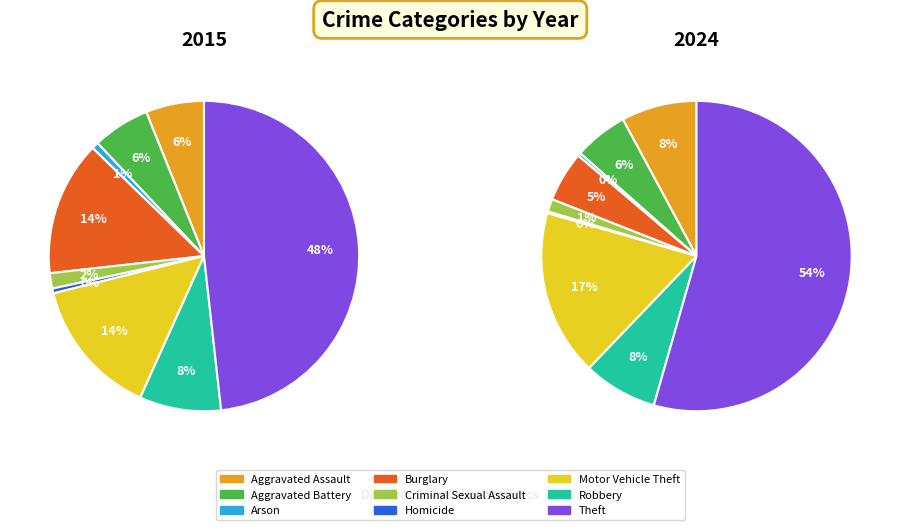

True or false: Criminal Sexual Assault accounts for 11% of the total.

False